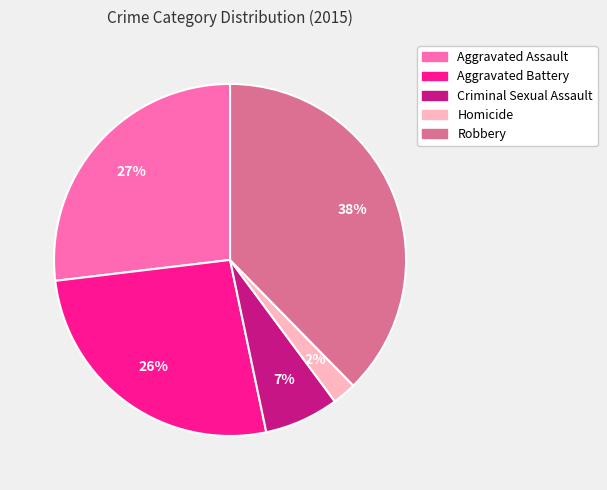

Which slice is the largest?

Robbery